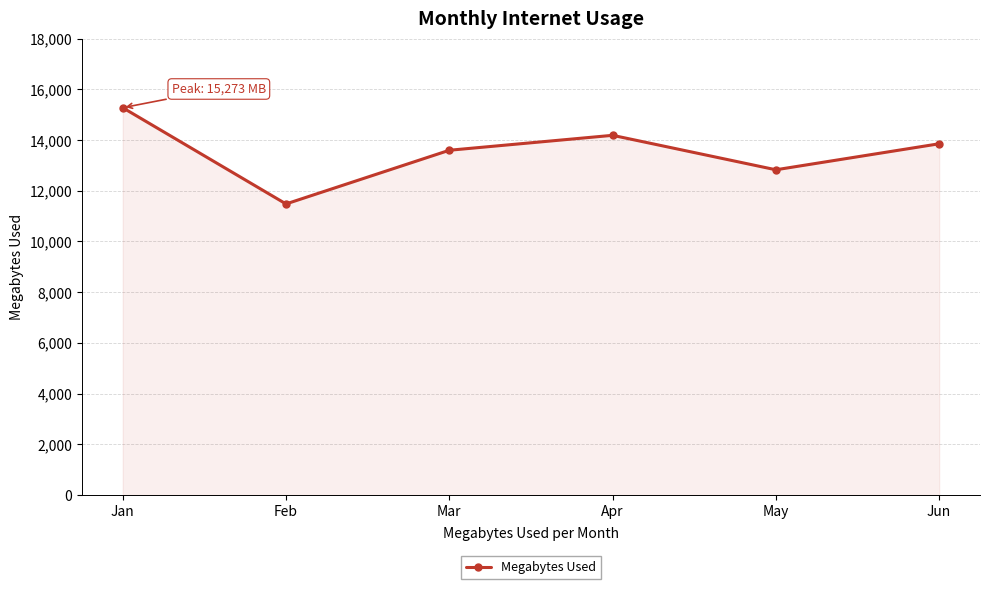

What is the ratio of the value at Feb to the value at May?

0.9